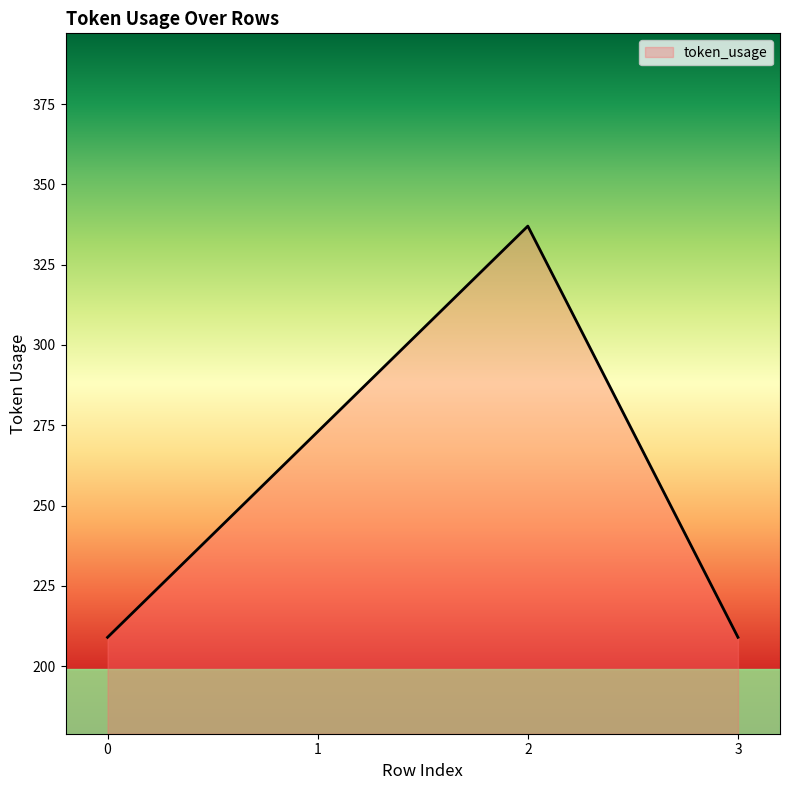

Count the values in the range 209 to 337.

4